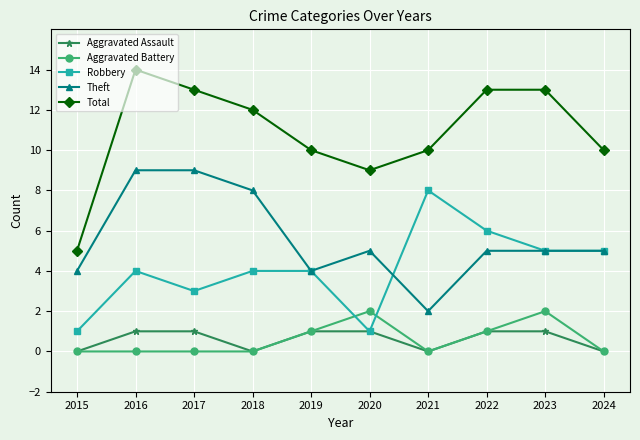

True or false: Theft and Total cross at least once.

False